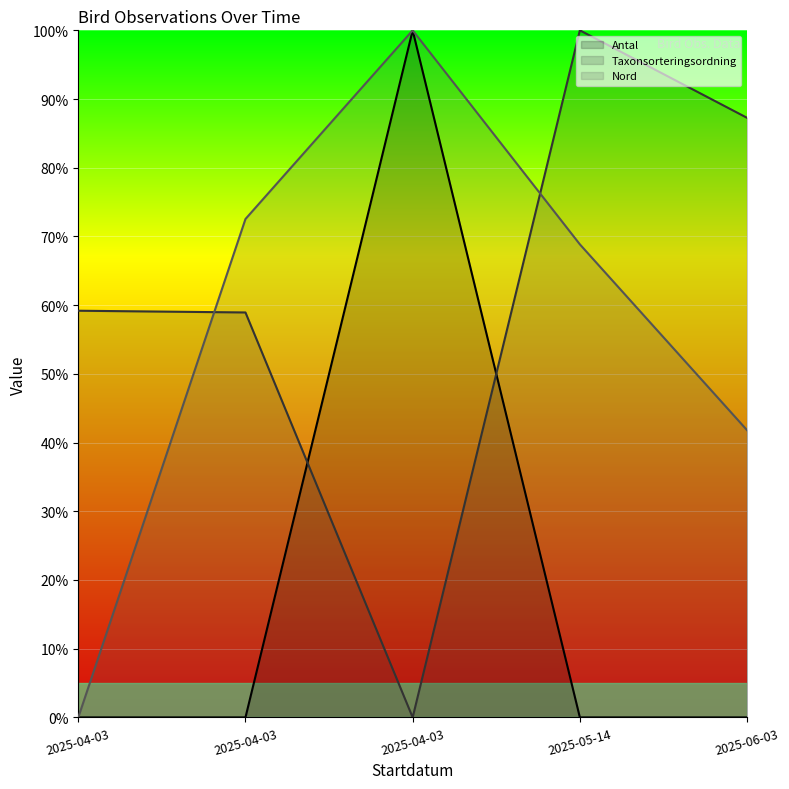

True or false: Antal (line) has a value of 0.0 at 2025-04-03.

True